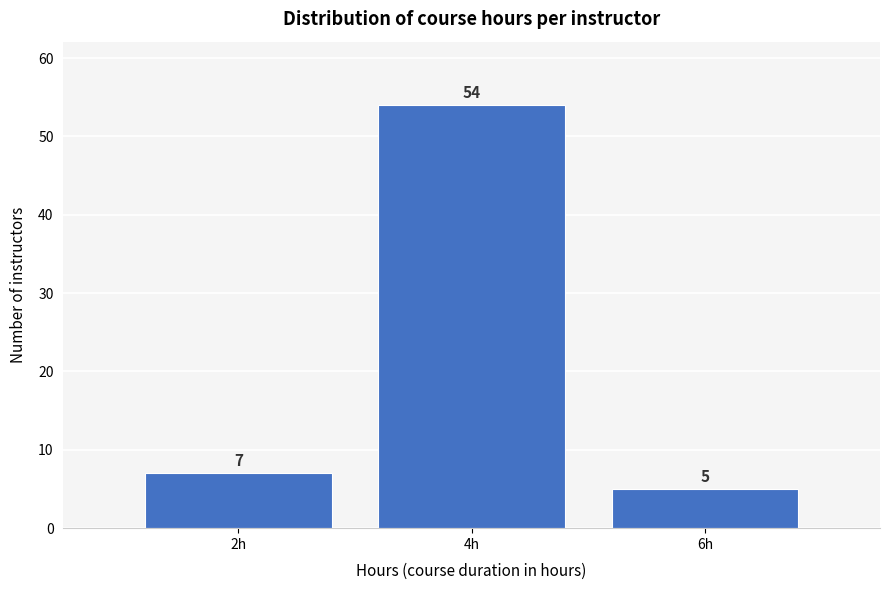

Which range on the x-axis has the tallest bar?

3 to 5